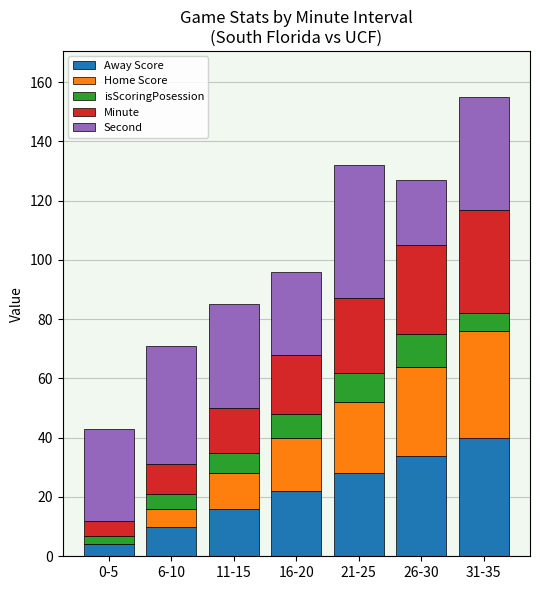

At which label does Away Score reach its peak?

31-35